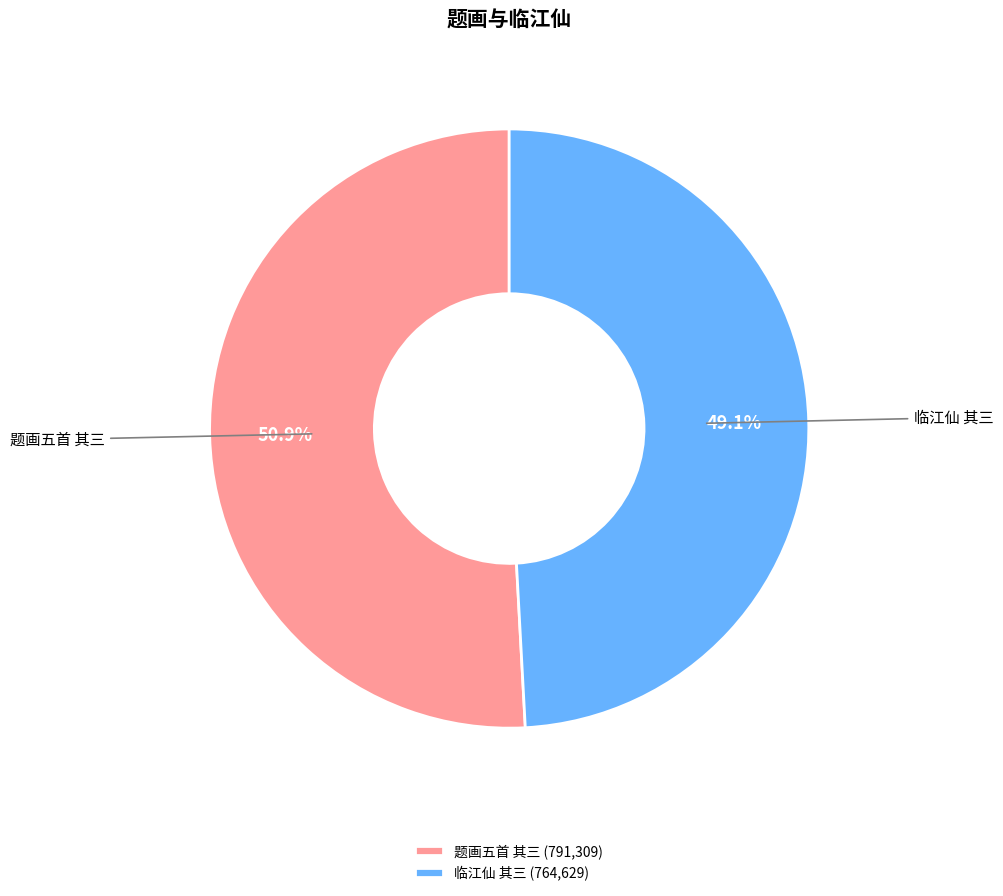

What is the ratio of the value at 题画五首 其三 to the value at 临江仙 其三?

1.0